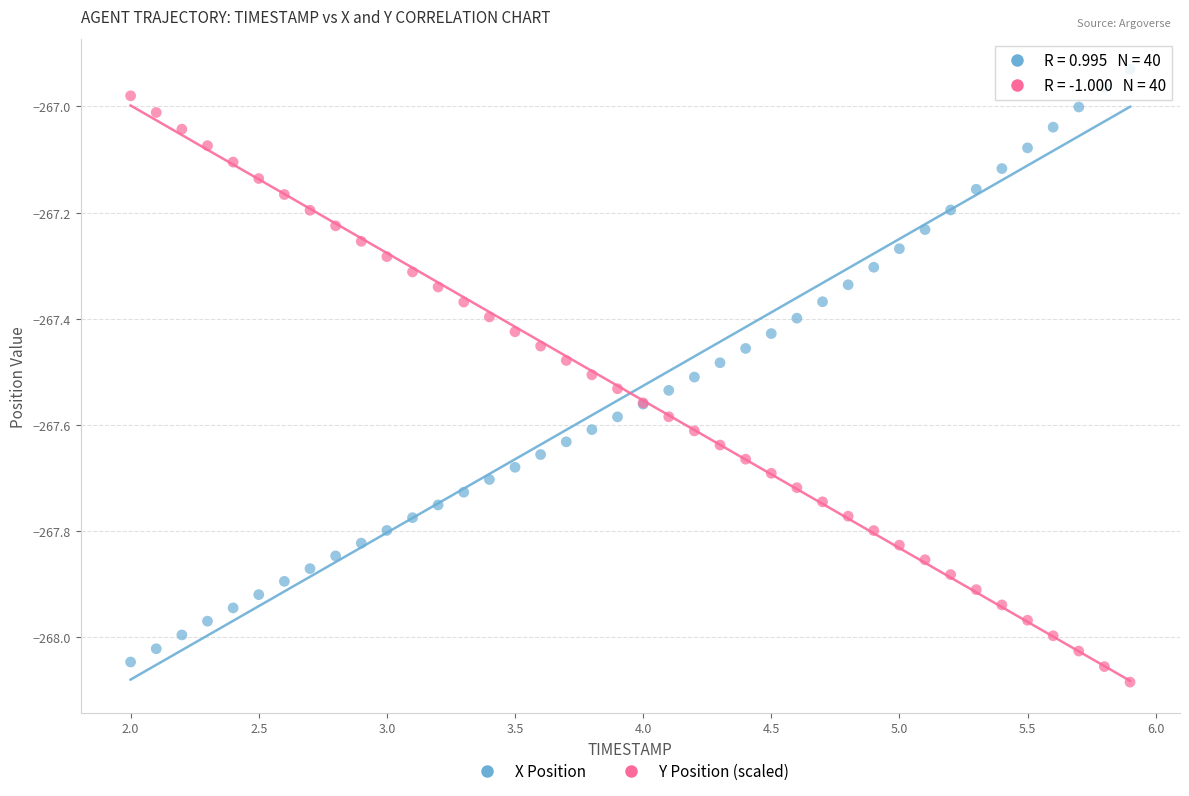

What are all the series names shown in the legend?

X Position, Y Position (scaled)